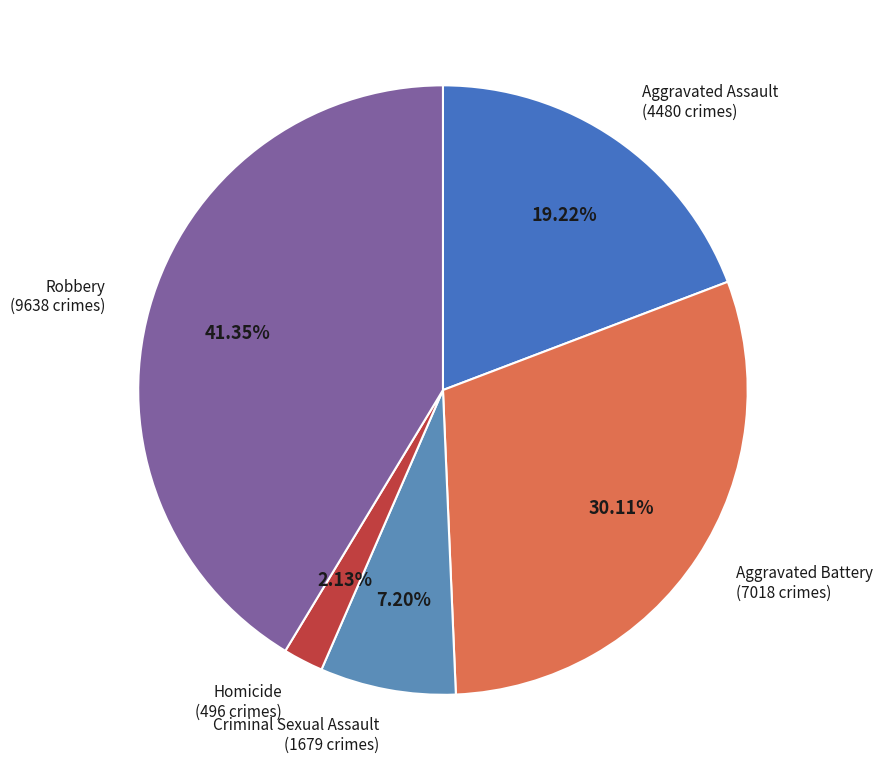

How many segments does this pie chart have?

5